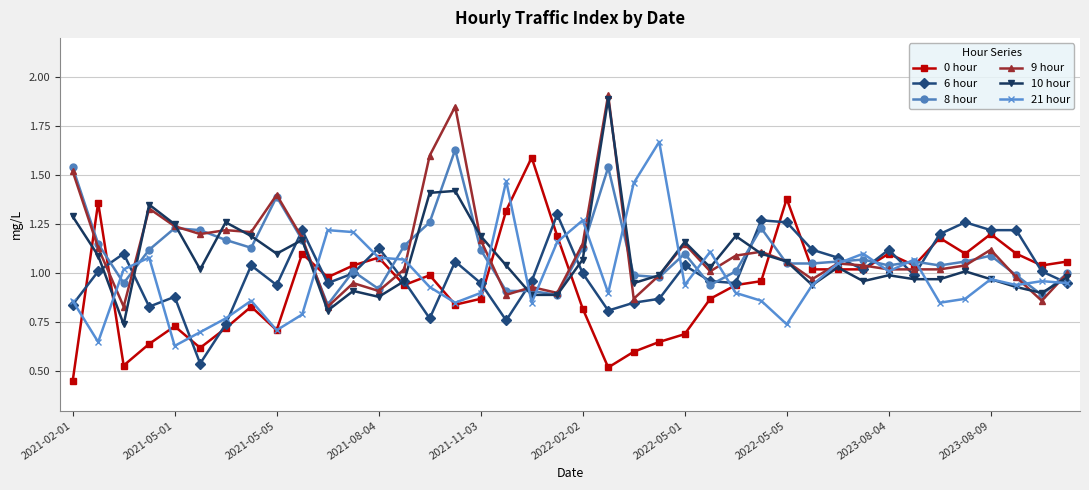

At how many categories does at least one series exceed 0?

40